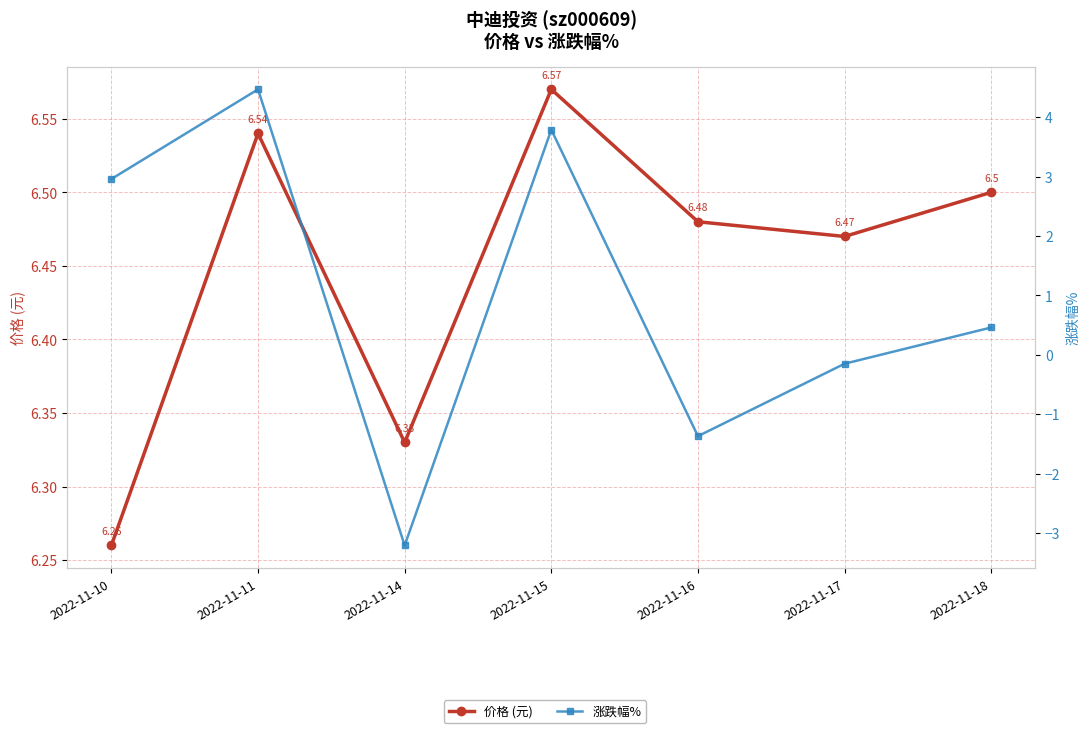

What is the average value of the 涨跌幅% series?

1.0